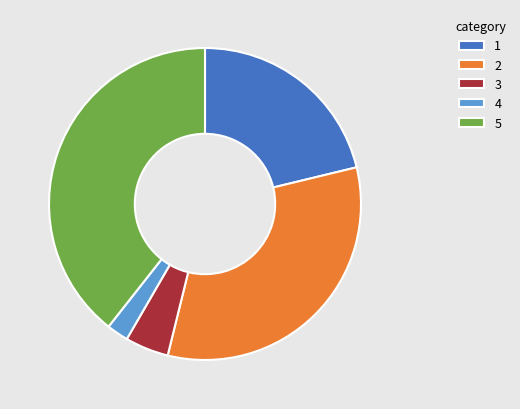

What is the ratio of the value at 5 to the value at 1?

1.9